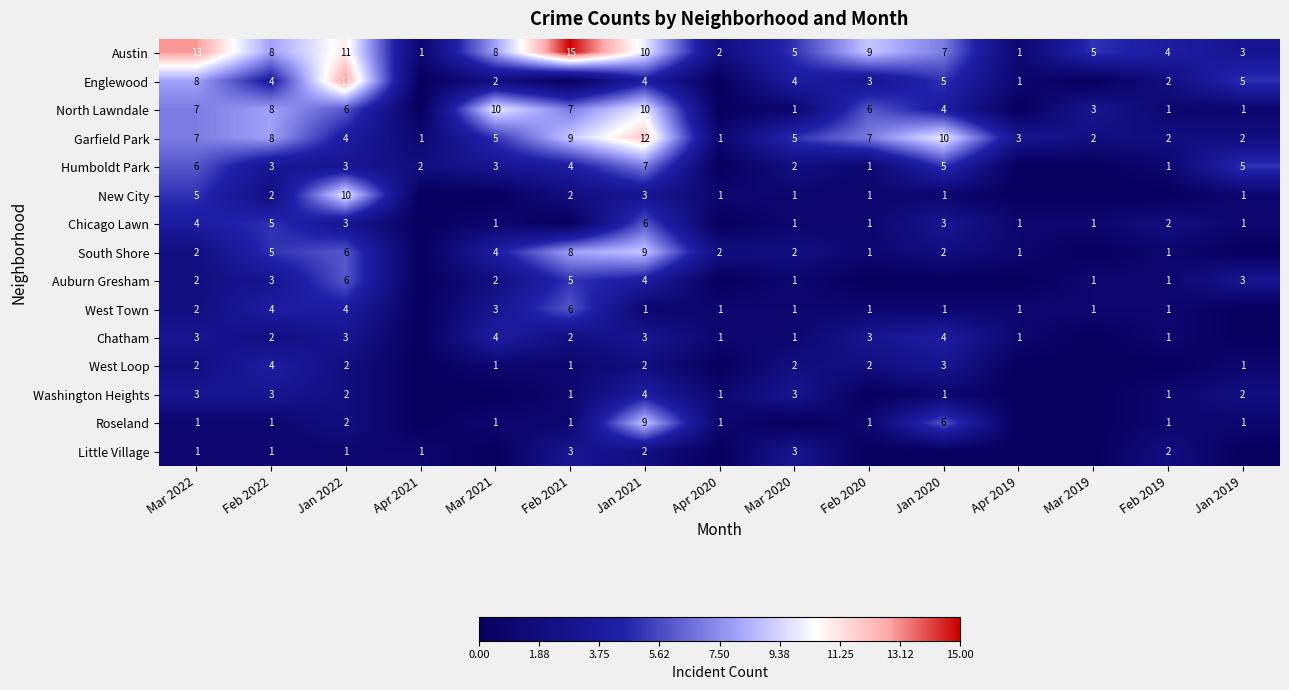

What is the difference between the Garfield Park values at Feb 2022 and Apr 2019?

5